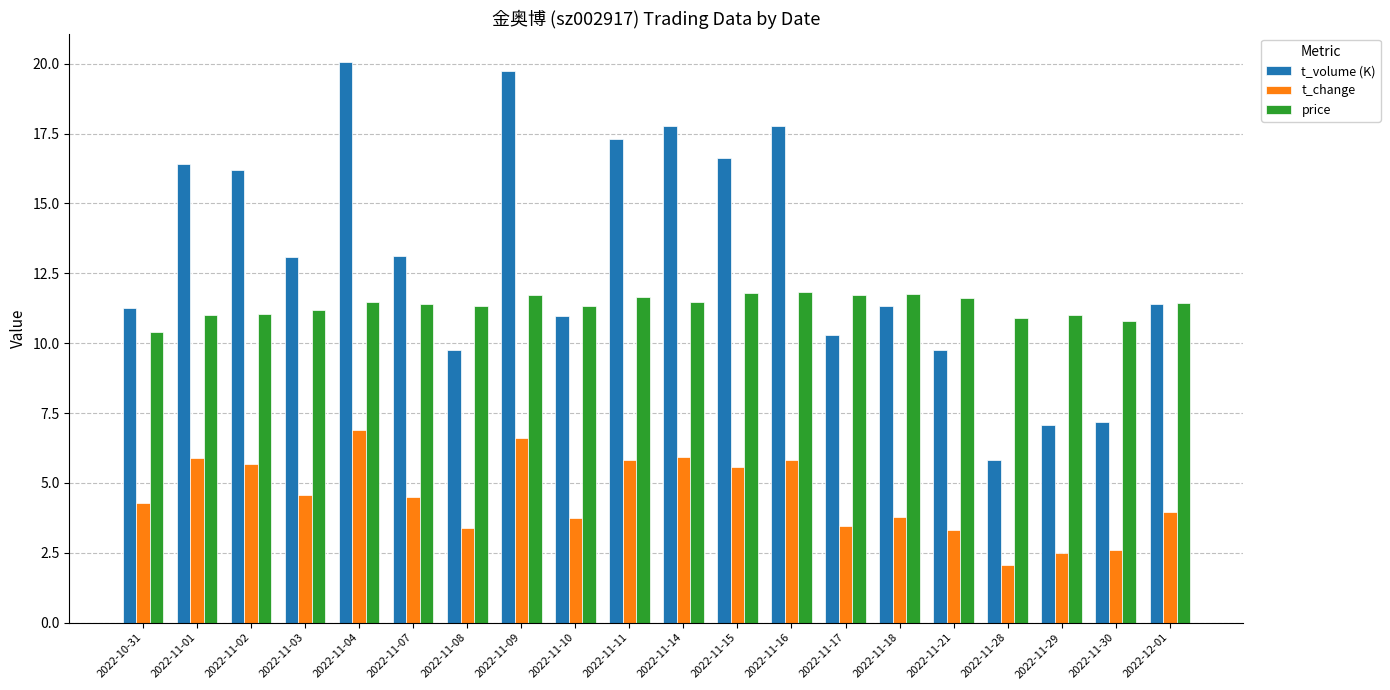

What is the average value of the t_volume (K) series?

13.1